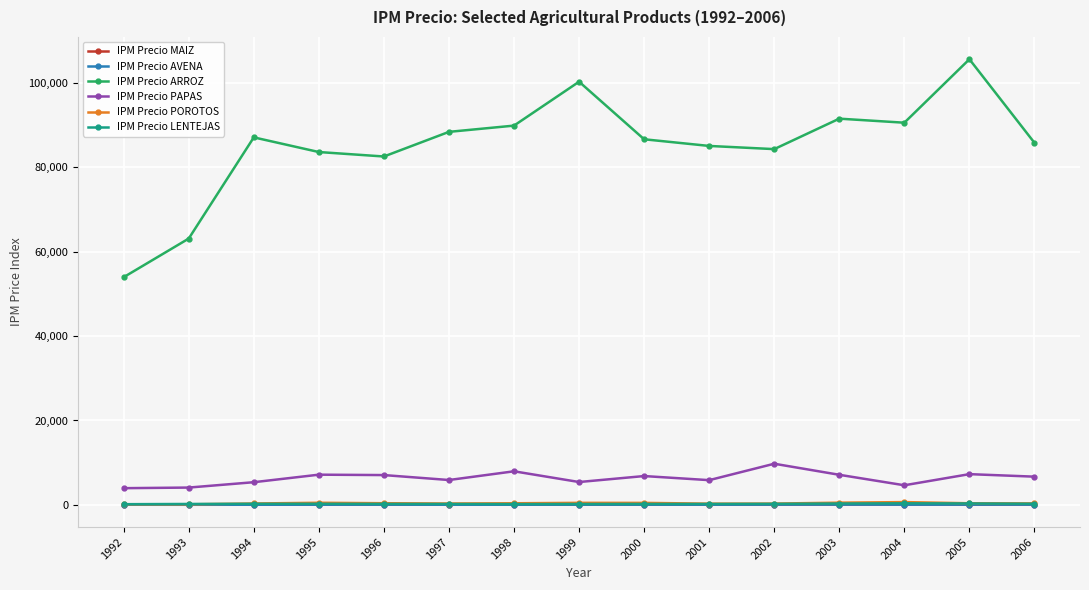

Count the number of categories in the chart.

15